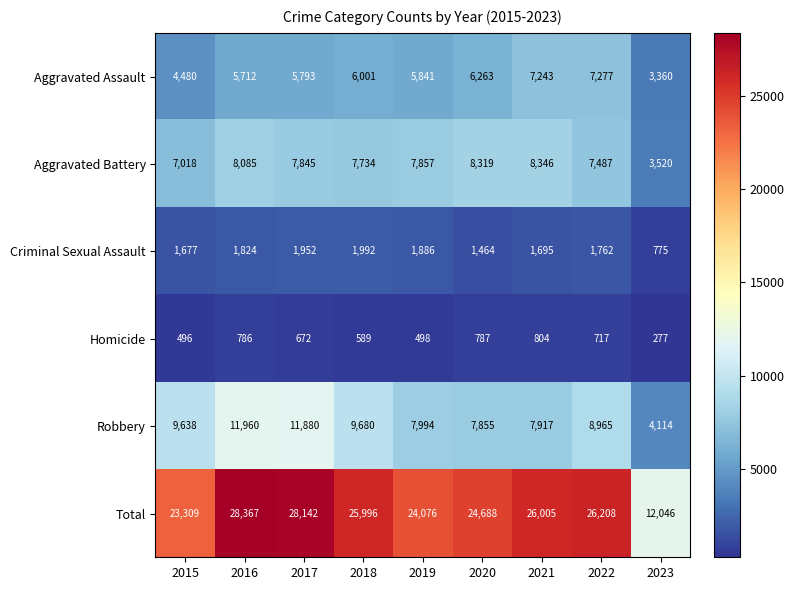

What is the difference between the highest and lowest values at 2017?

27470